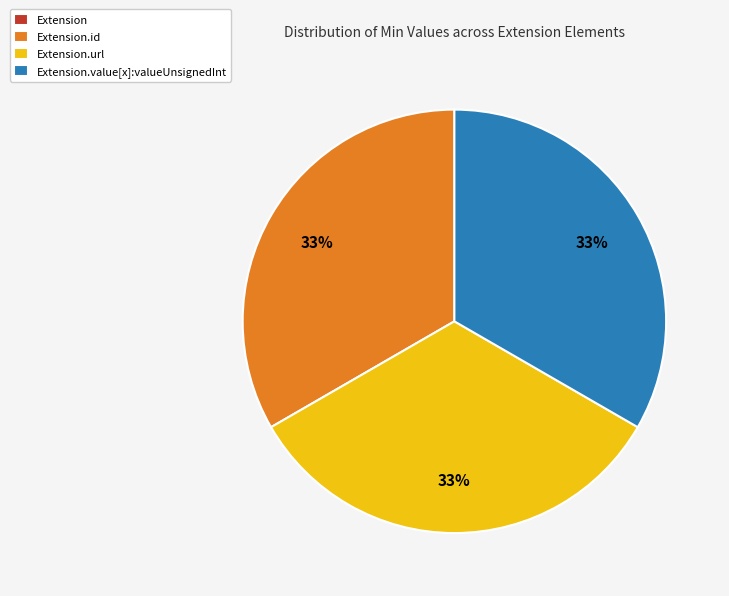

Is there a majority slice in this chart?

No